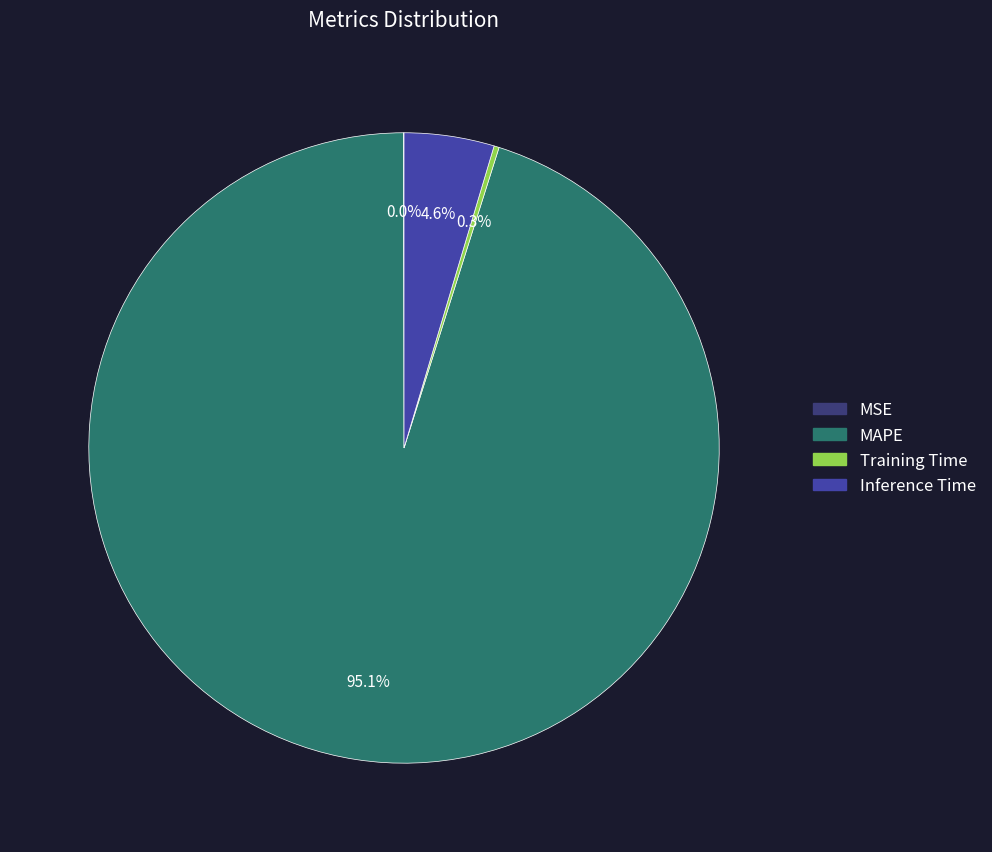

Is there a majority slice in this chart?

Yes